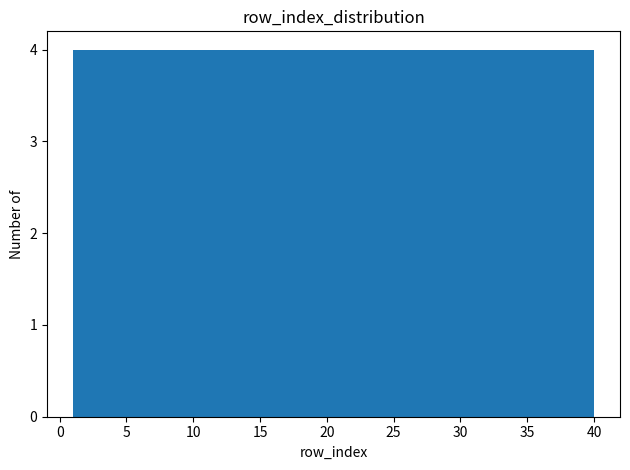

How tall is the bar that spans 32.2 to 36.1 on the x-axis? Neither the bar edges nor the heights are printed on the chart, so give them approximately, as read against the axes.

4